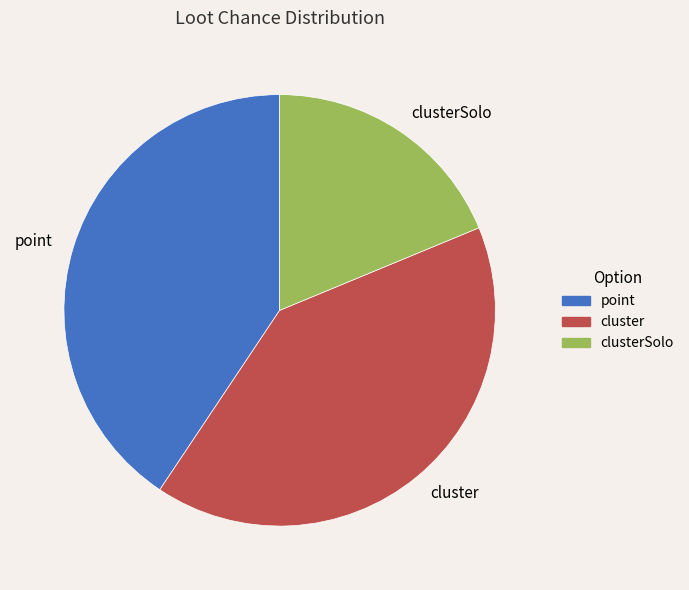

The point slice represents 41% of the pie. True or false?

True